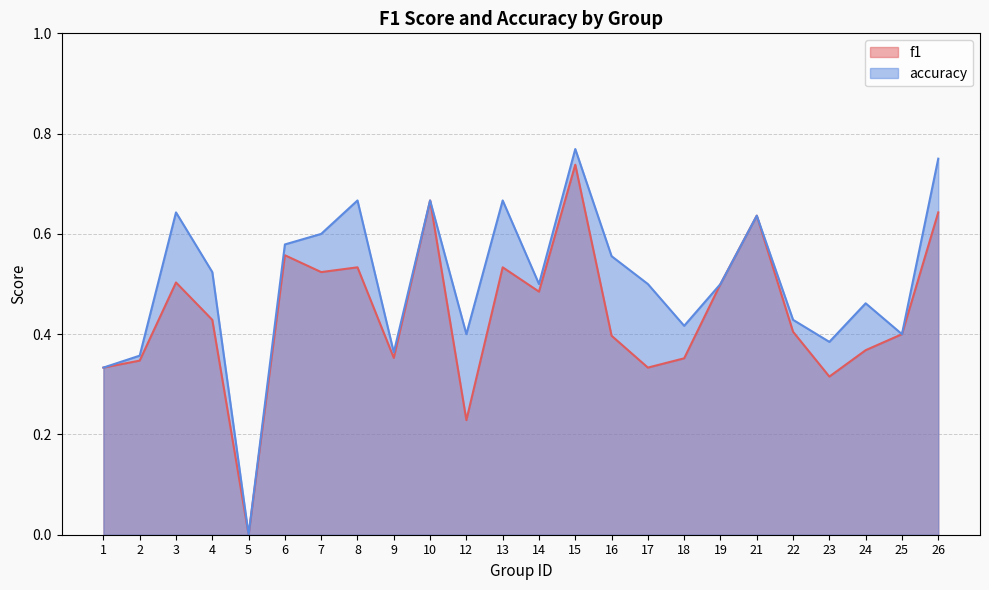

What is the difference between the f1 values at 16 and 8?

0.1